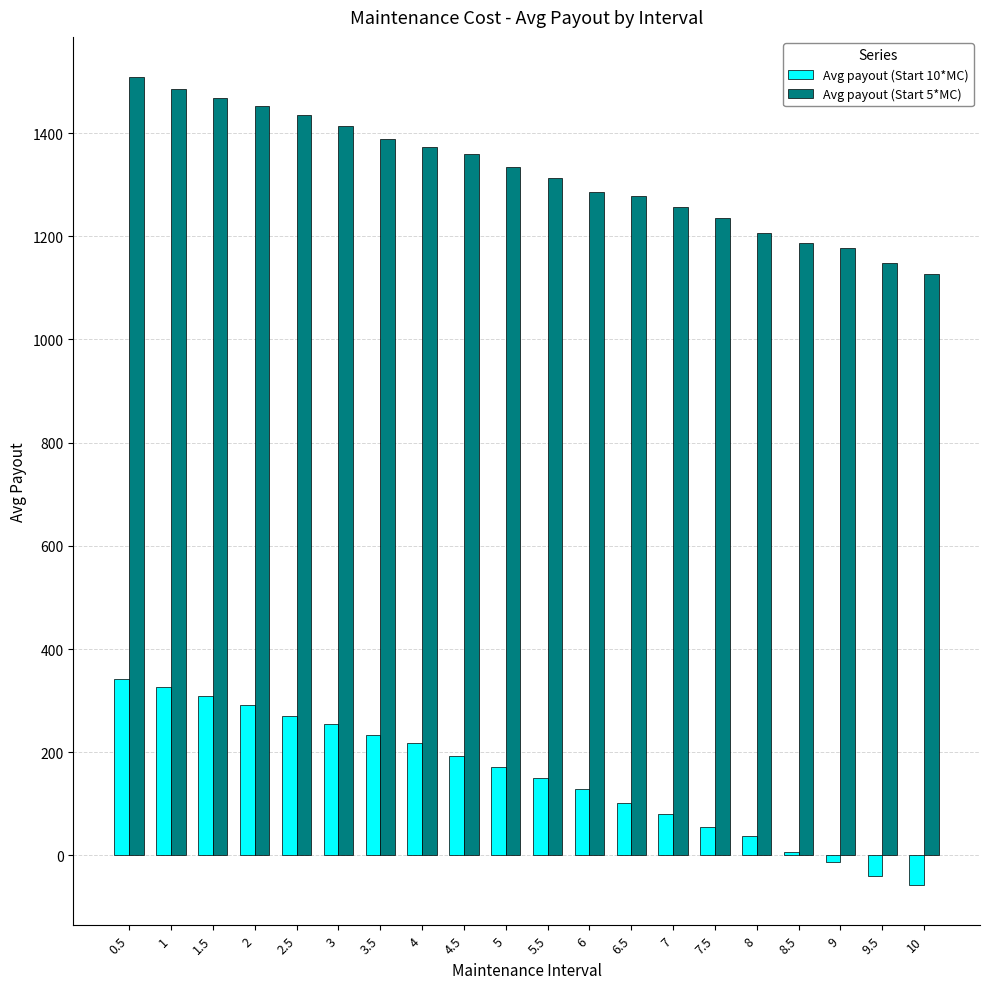

What is the value of the Avg payout (Start 5*MC) bar at the 11th from the left?

1313